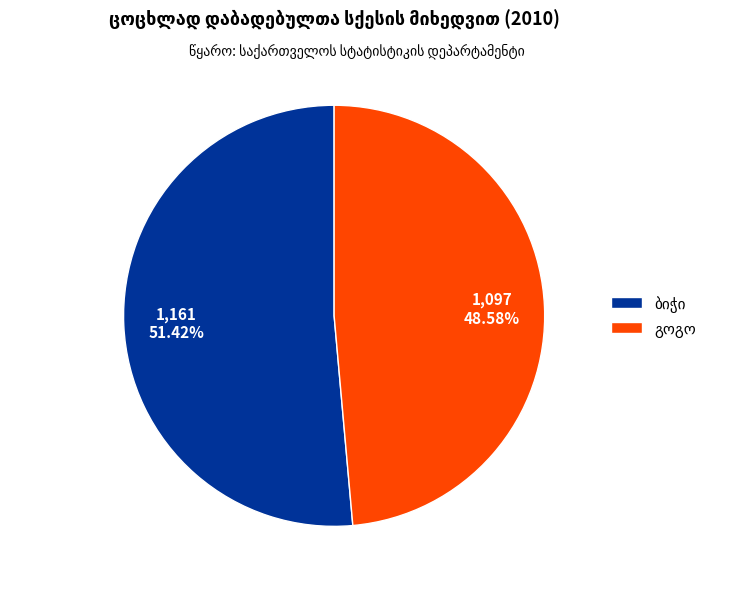

True or false: ბიჭი accounts for 51% of the total.

True